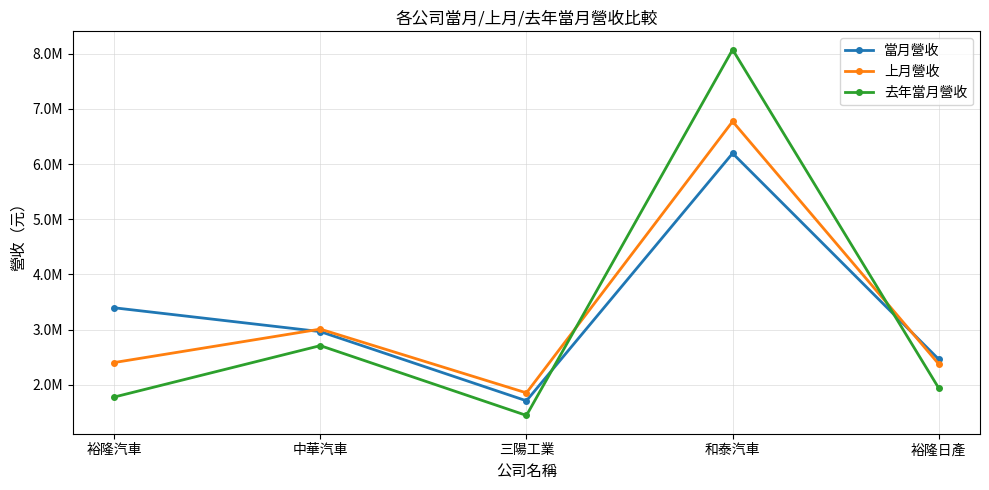

How many times do 當月營收 and 上月營收 cross each other?

2